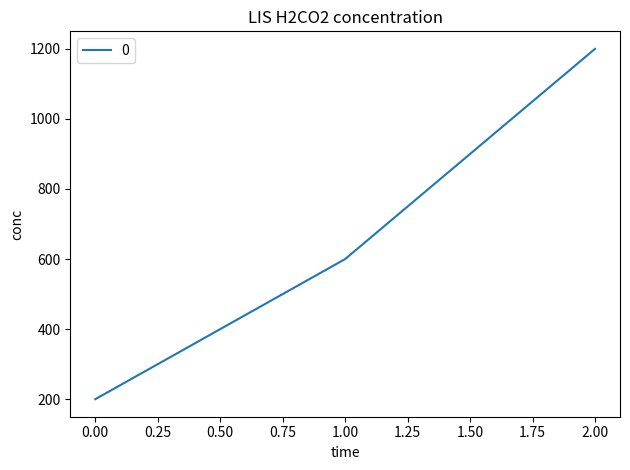

How many distinct data groups are displayed?

1